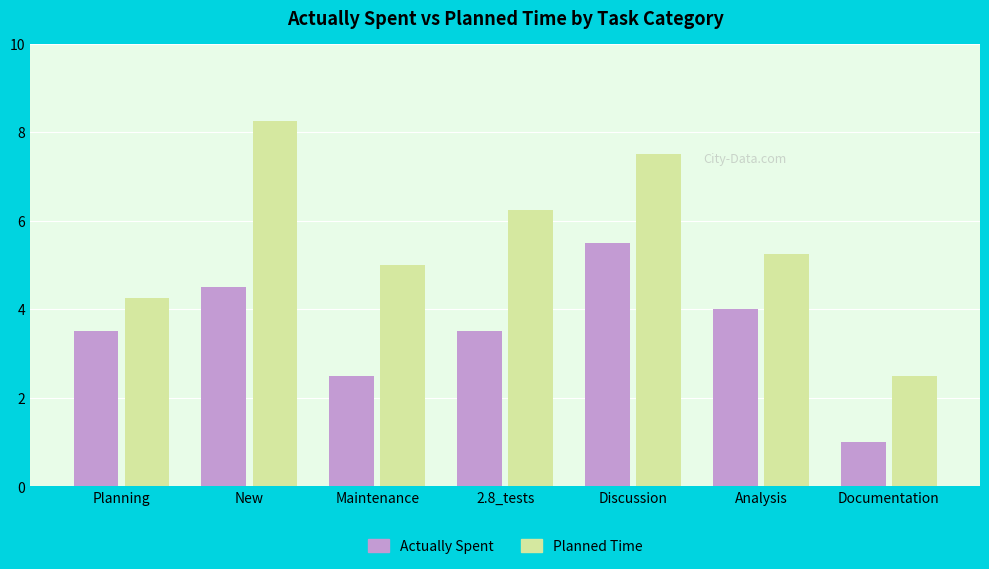

Which category has the lowest value in the Planned Time series?

Documentation